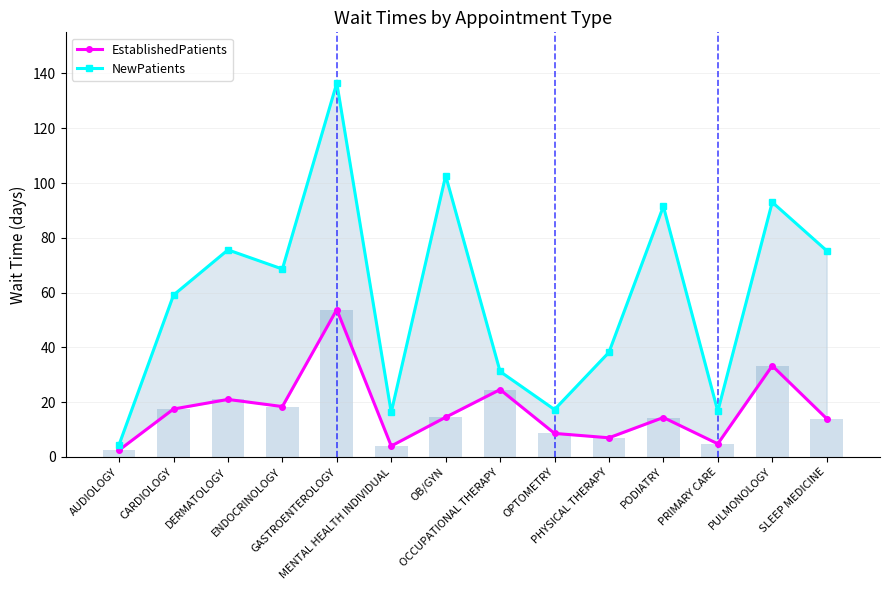

Rank the series at ENDOCRINOLOGY from lowest to highest value.

EstablishedPatients, NewPatients